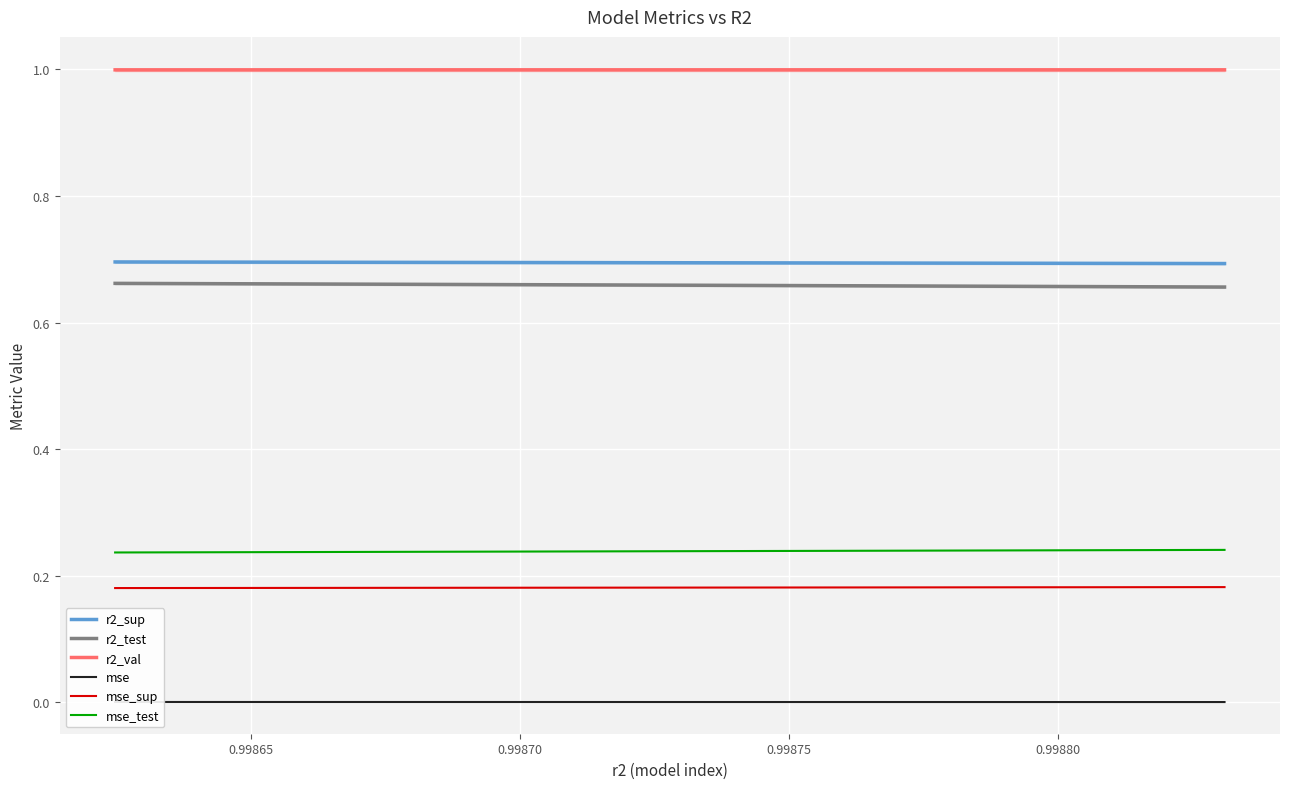

What are all the series names shown in the legend?

r2_sup, r2_test, r2_val, mse, mse_sup, mse_test